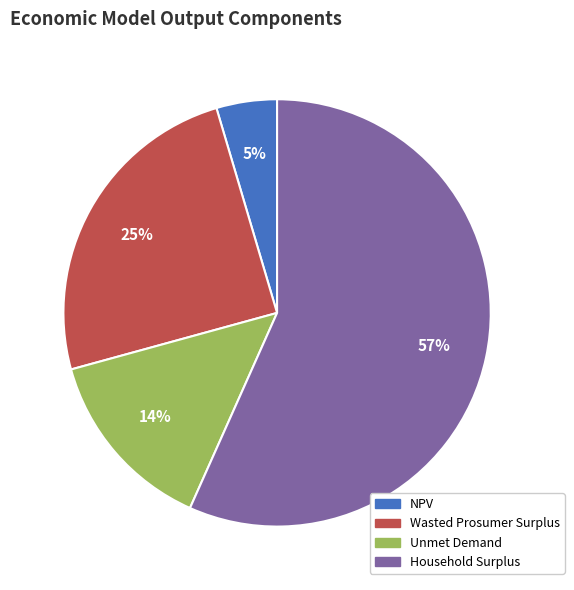

What is the largest slice in the pie chart?

Household Surplus